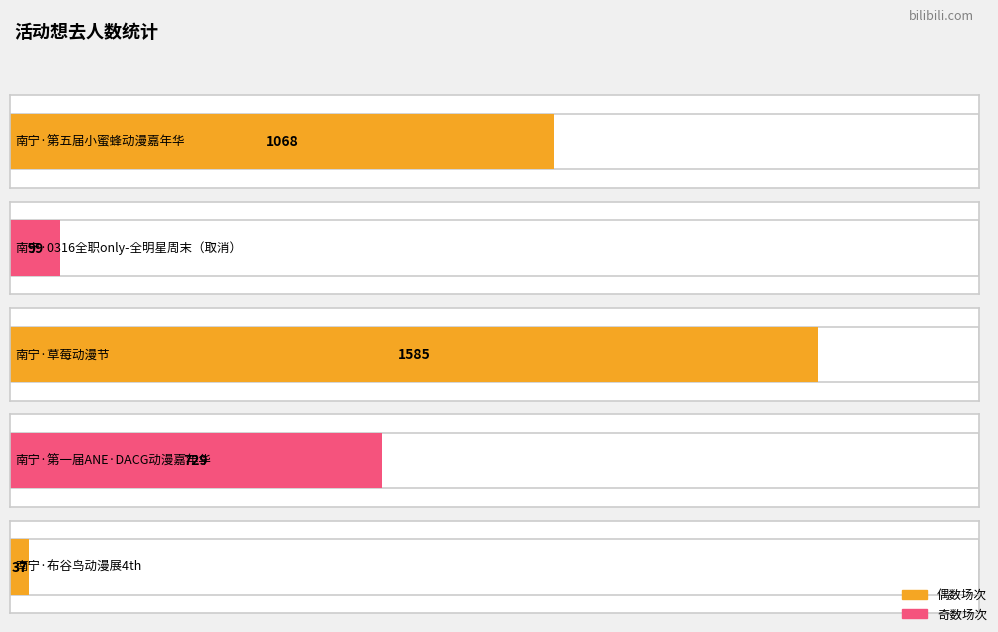

What is the label of the 5th bar from the left?

南宁·布谷鸟动漫展4th